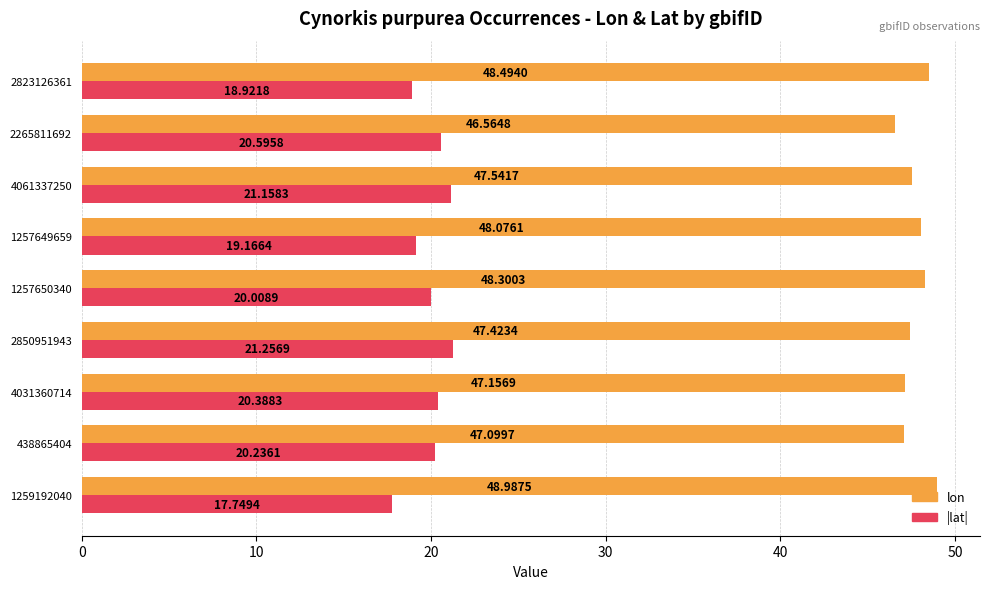

What is the smallest value displayed?

17.7